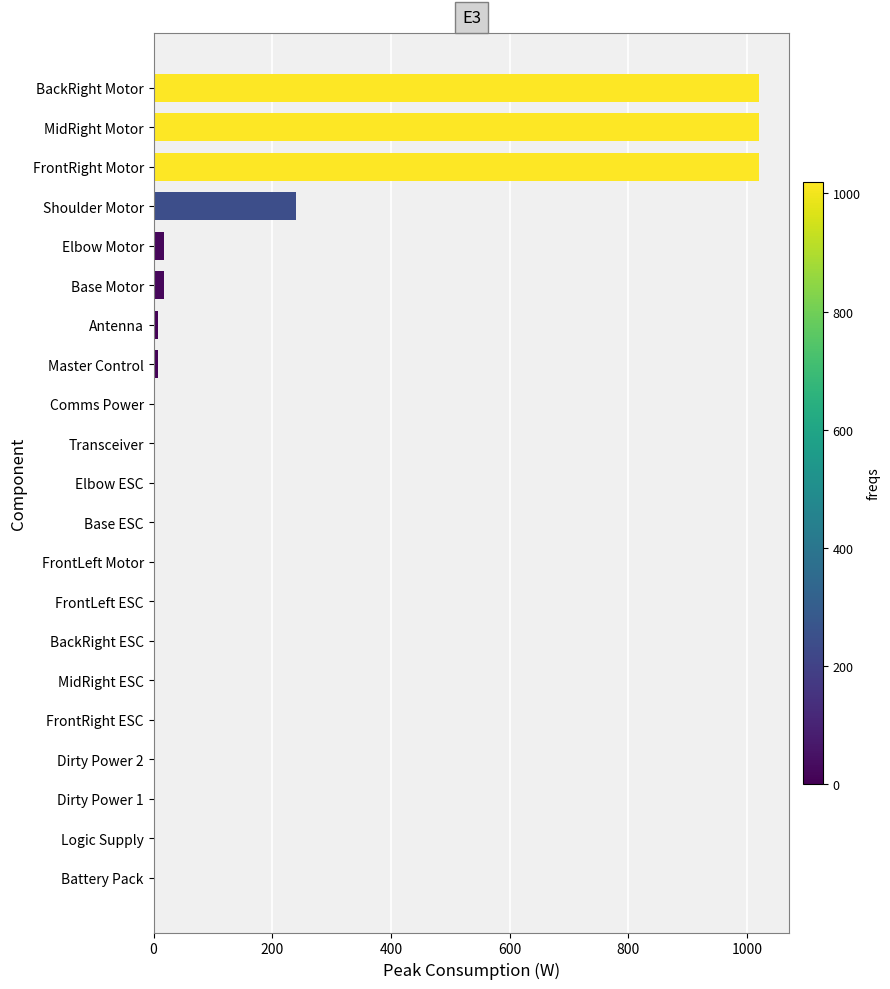

True or false: the data shows -425.9 at Battery Pack.

False